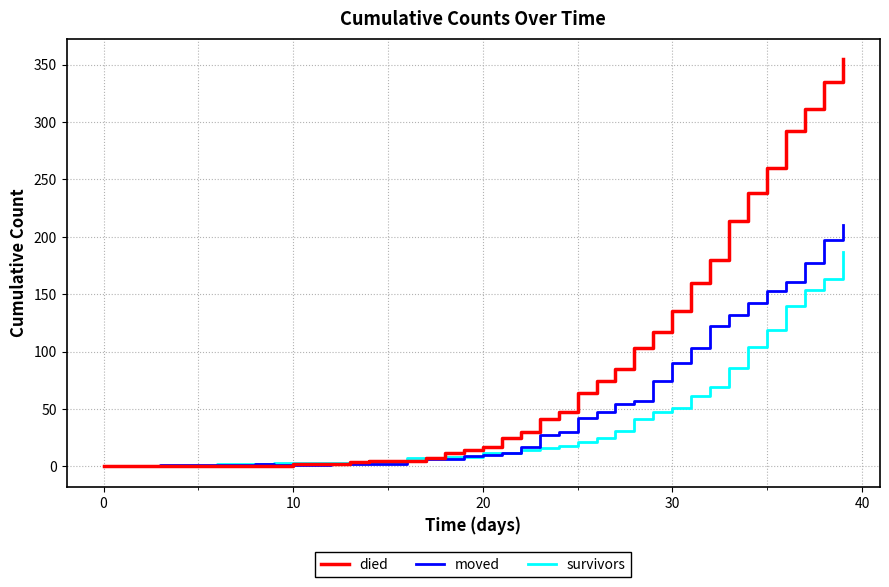

List the series in order of their overall mean, lowest first.

survivors, moved, died